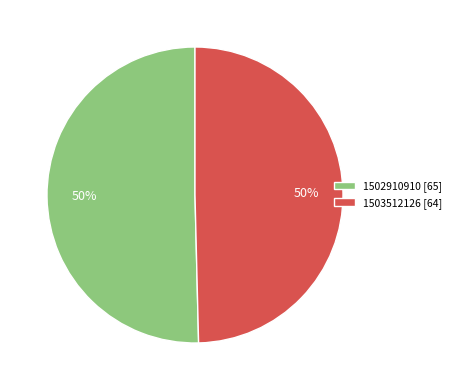

Is the sum of 1502910910 [65] and 1503512126 [64] greater than half?

Yes